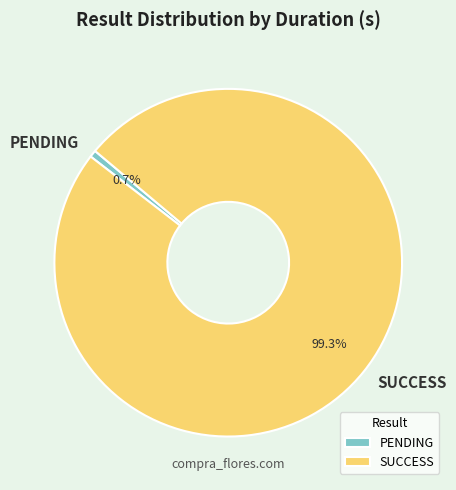

Combined, what portion of the pie is SUCCESS and PENDING?

100.0%